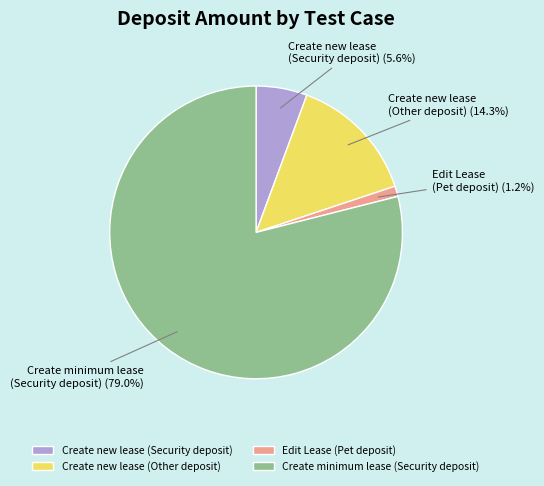

What is the smallest slice in the pie chart?

Edit Lease (Pet deposit)